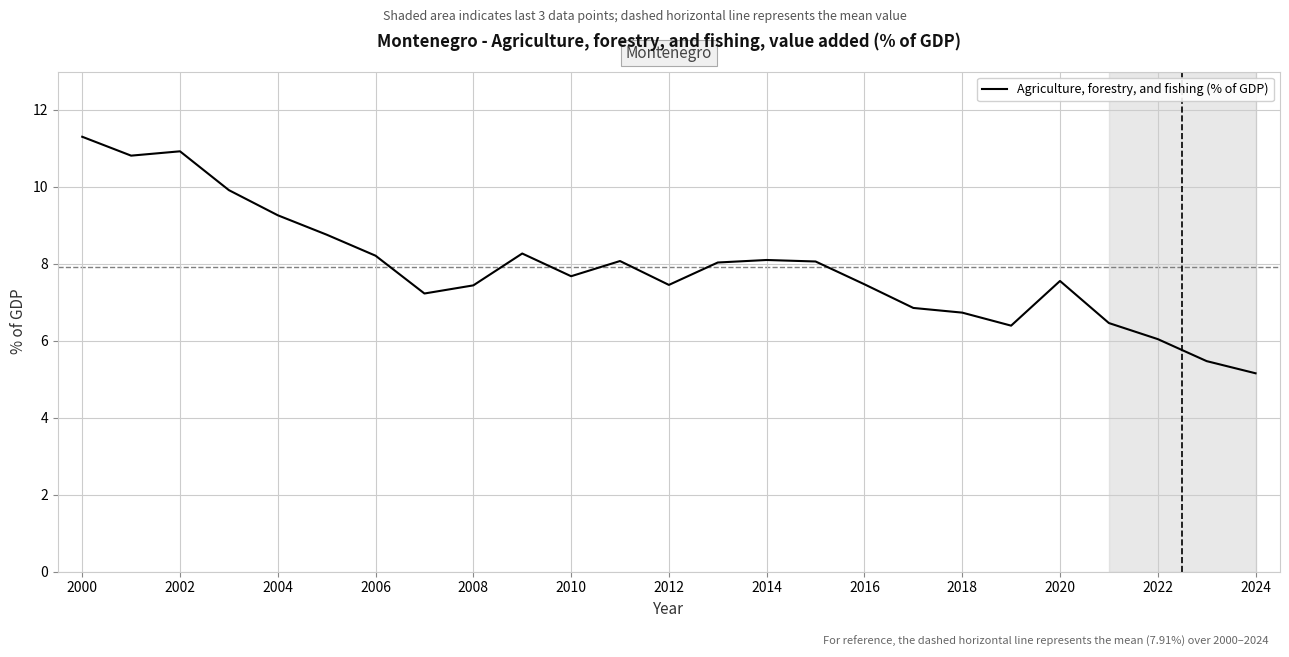

What is the minimum value shown in the chart?

5.2